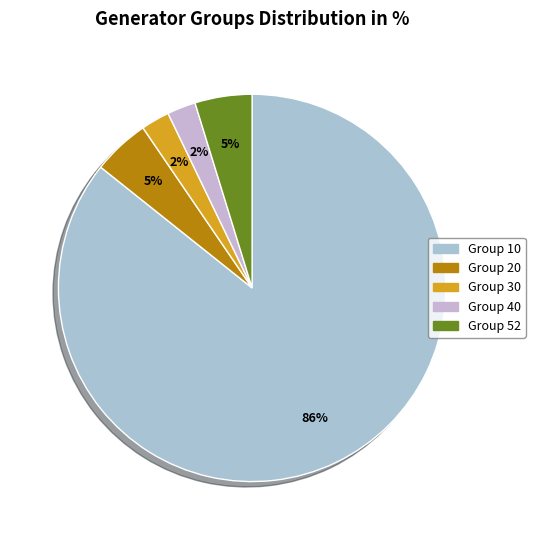

How many slices are in this pie chart?

5